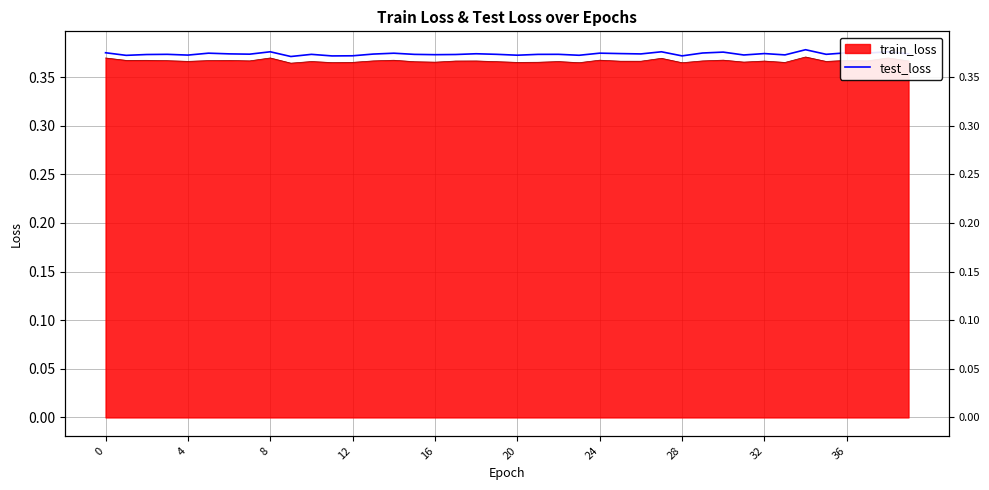

How many categories are shown in the chart?

40